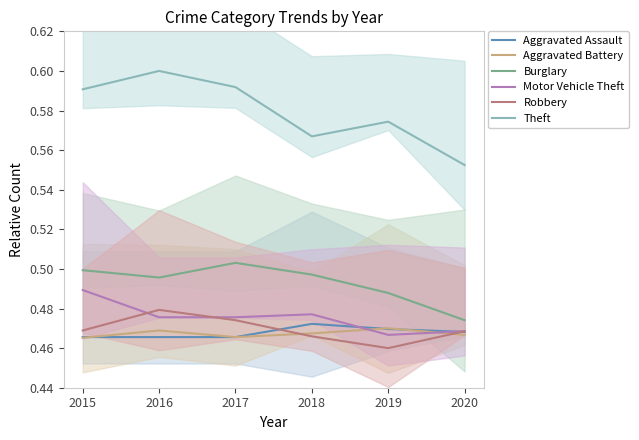

True or false: Burglary and Aggravated Battery intersect in this chart.

False